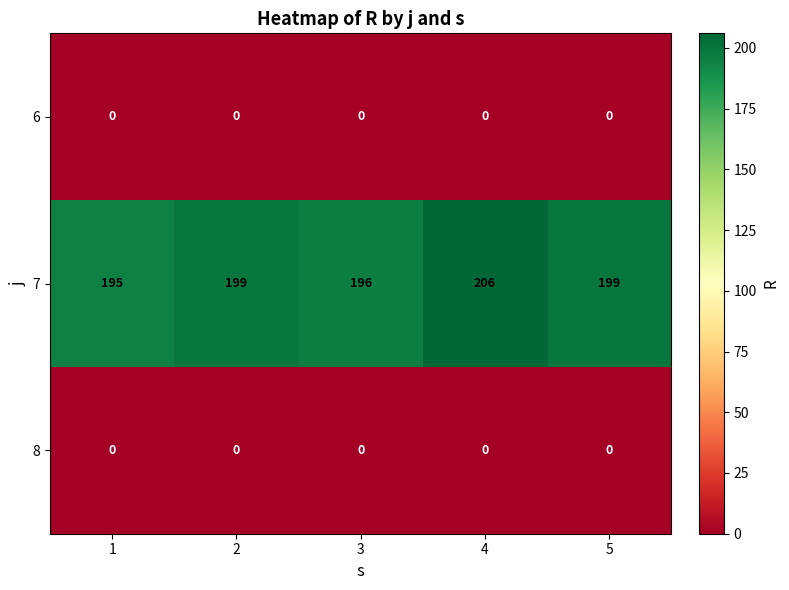

At which category does the chart reach its peak across all series?

4